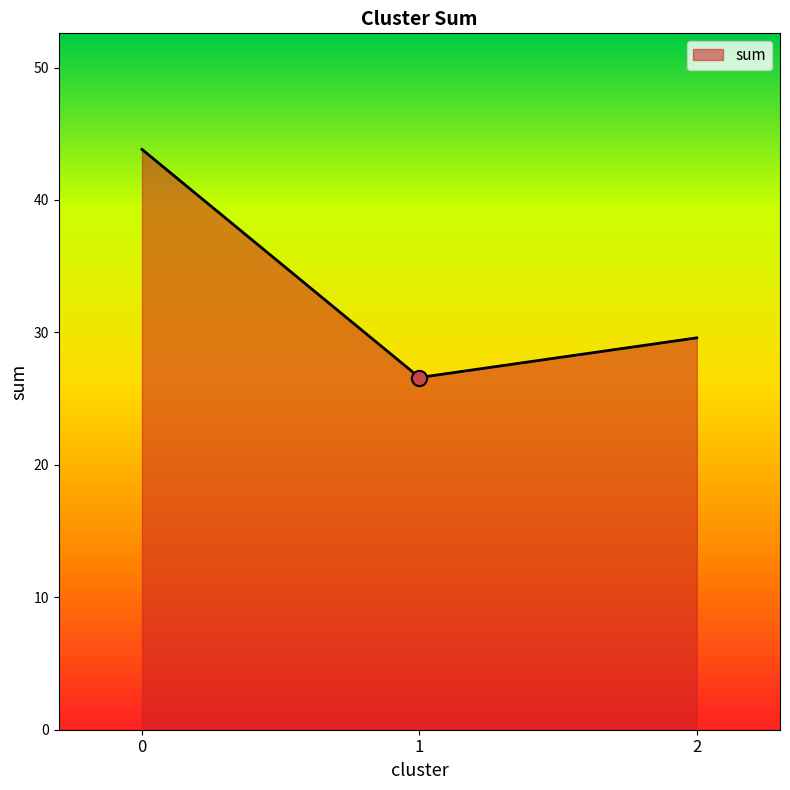

Between 1 and 2, which is larger?

2